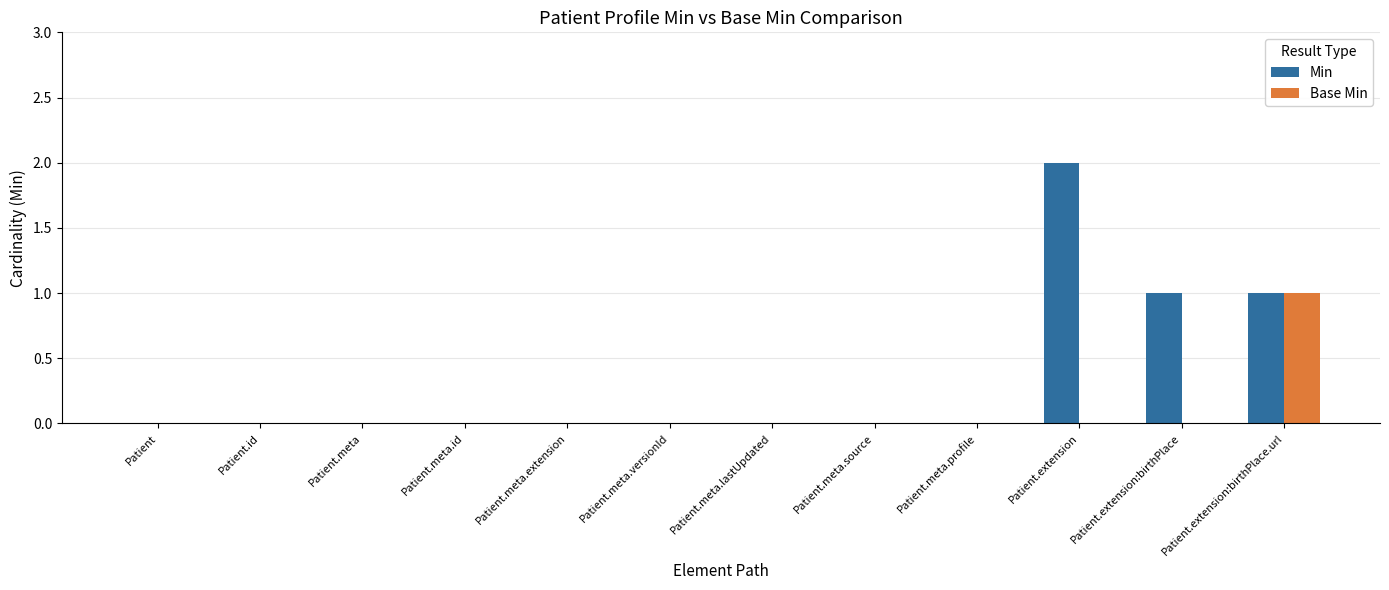

How many data points does each series have?

12